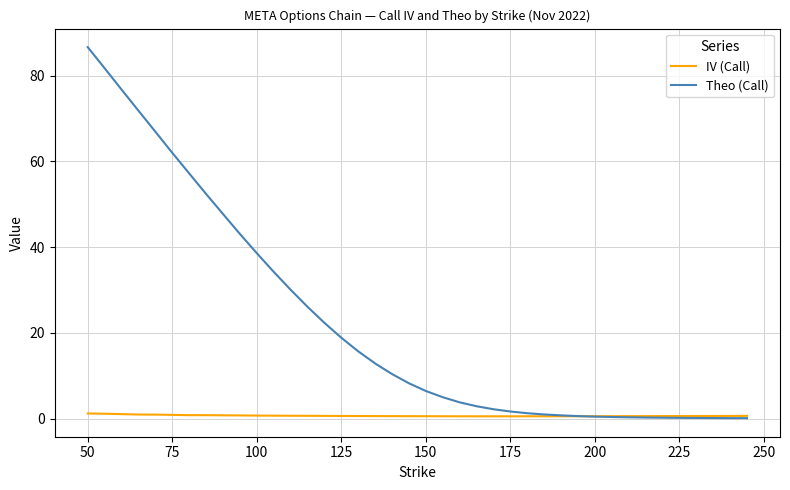

Rank the series by their average value, from lowest to highest.

IV (Call), Theo (Call)